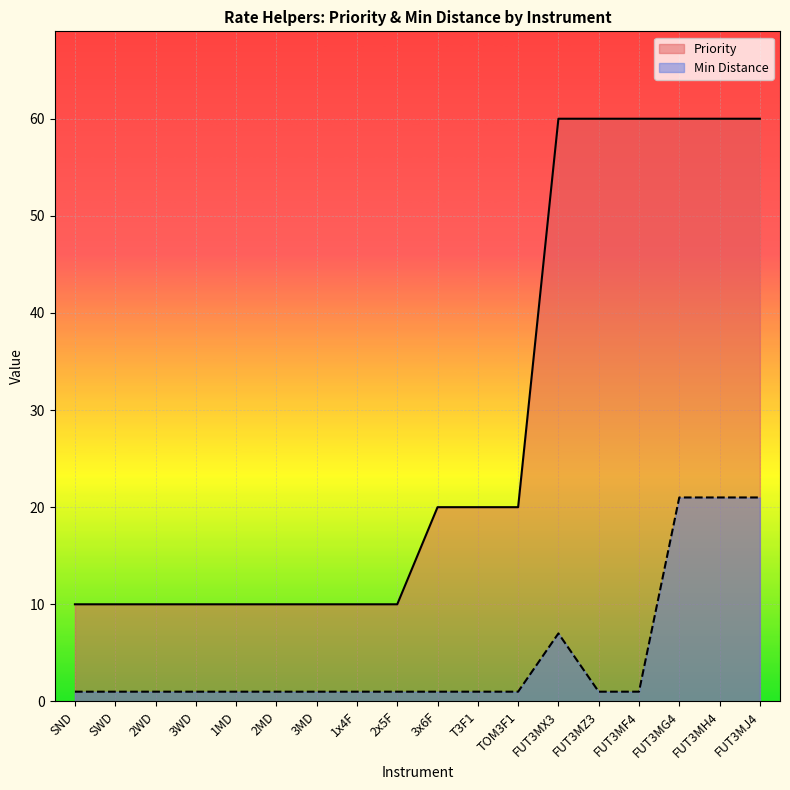

What is the value of the Min Distance point at the 2nd from the left?

1